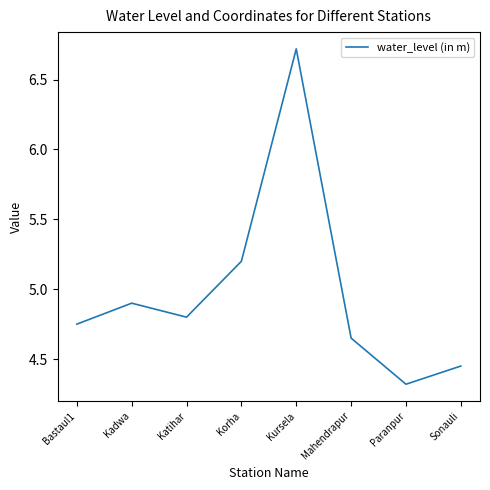

The chart shows a value of 6.6 at Sonauli. True or false?

False